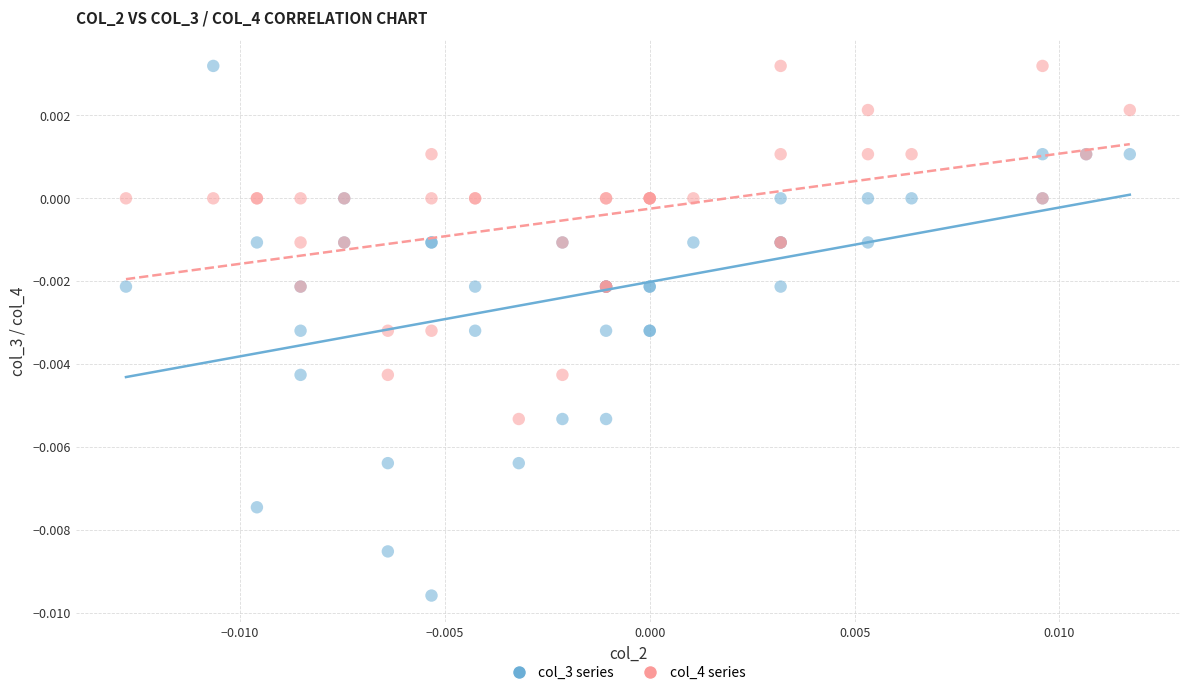

Which series reaches the minimum Y coordinate?

col_3 series